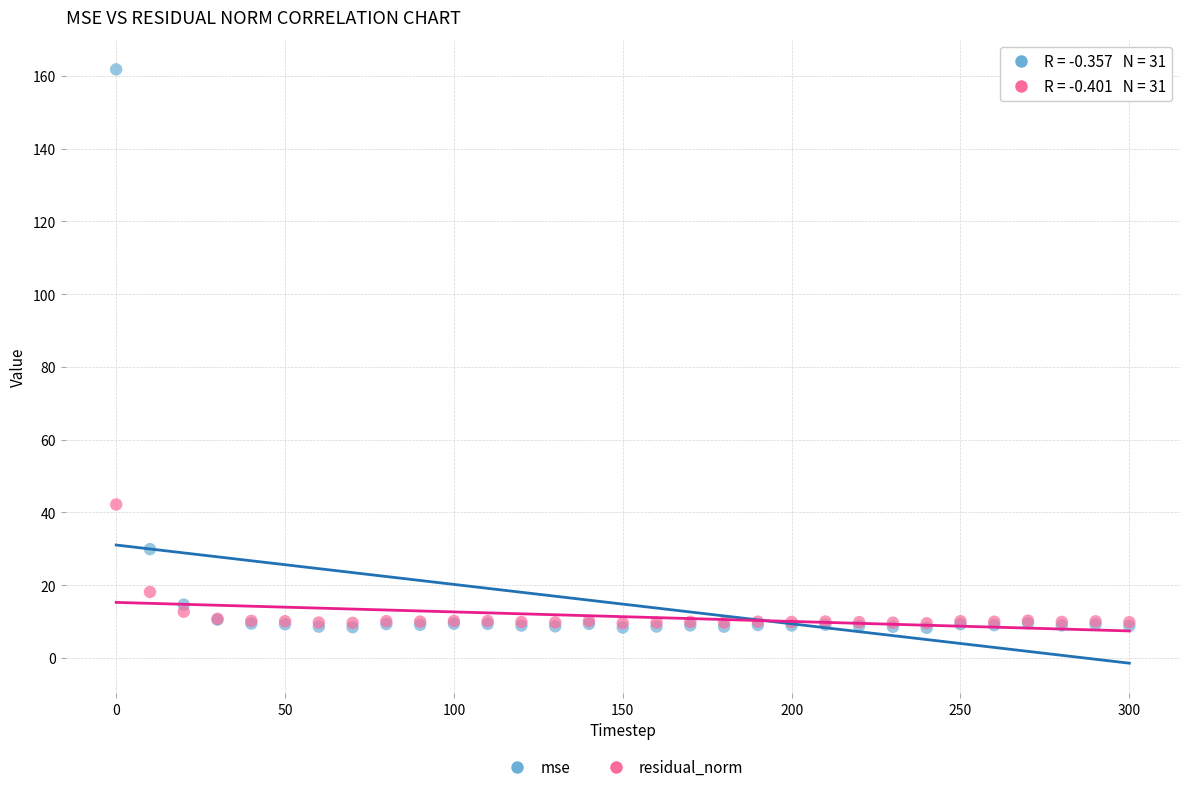

Which series has the largest Y range (max minus min)?

mse